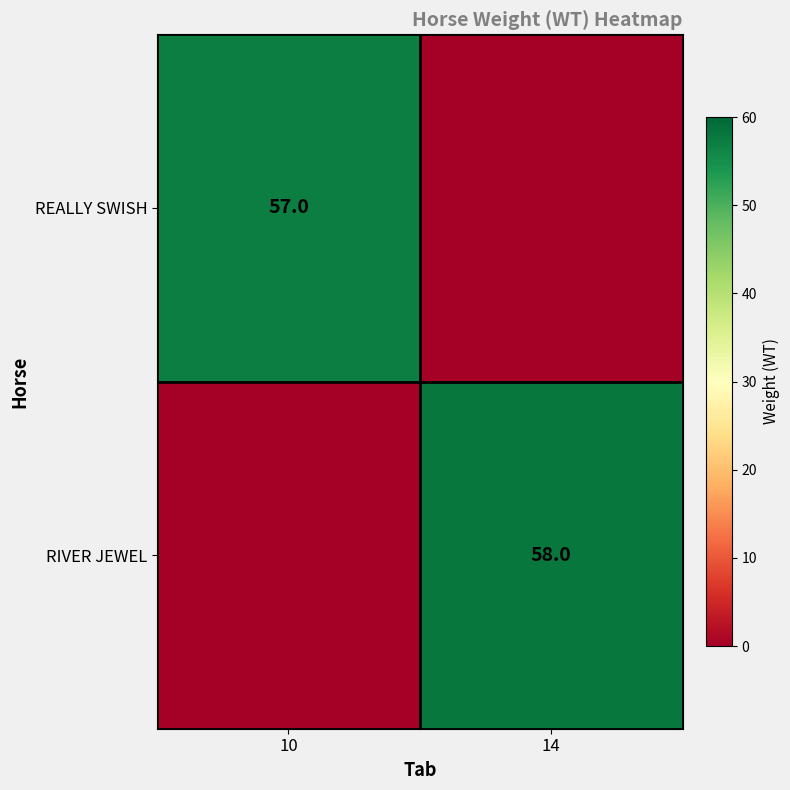

The value of RIVER JEWEL at 14 is 58. True or false?

True